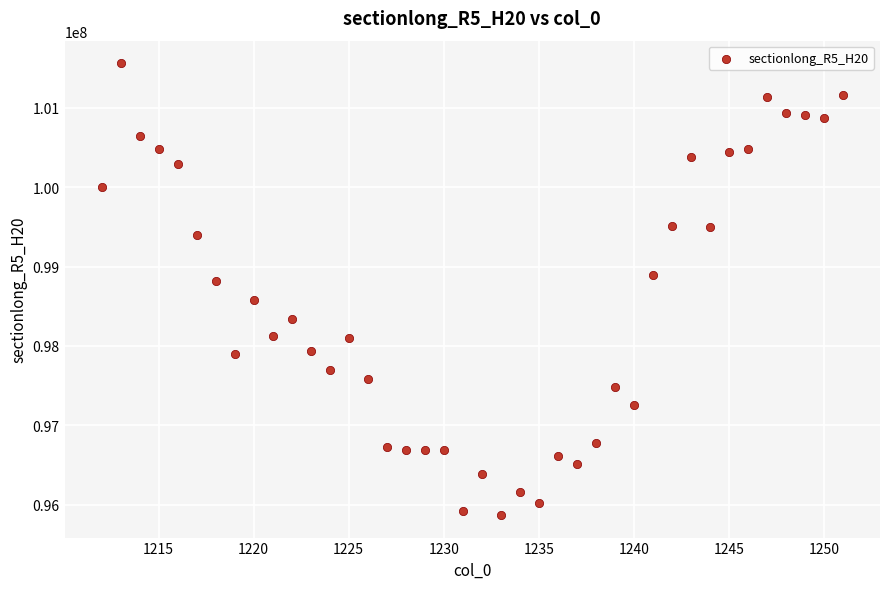

What is the range of X values (max minus min)?

39.0